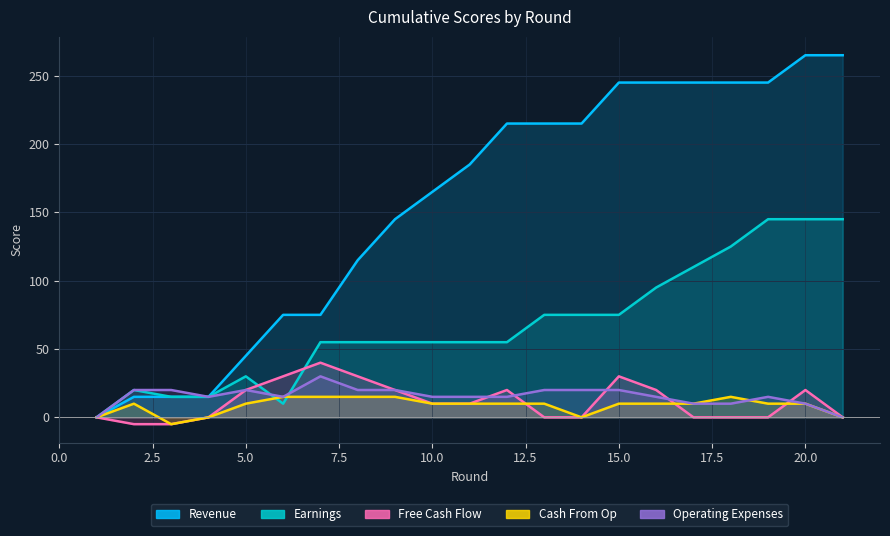

How many positive values does the Operating Expenses series have?

19